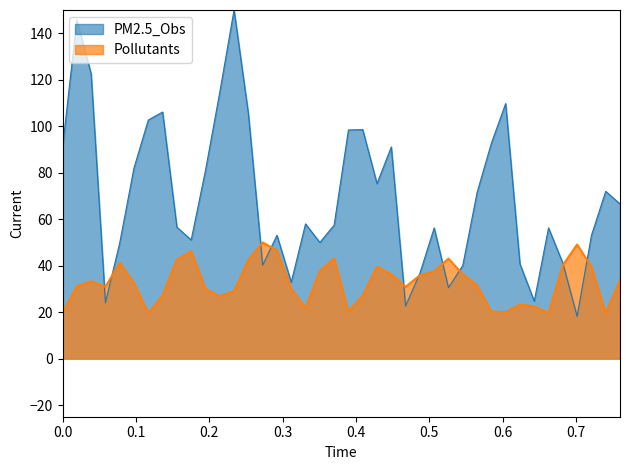

What value does the Pollutants series have at 35?

19.6